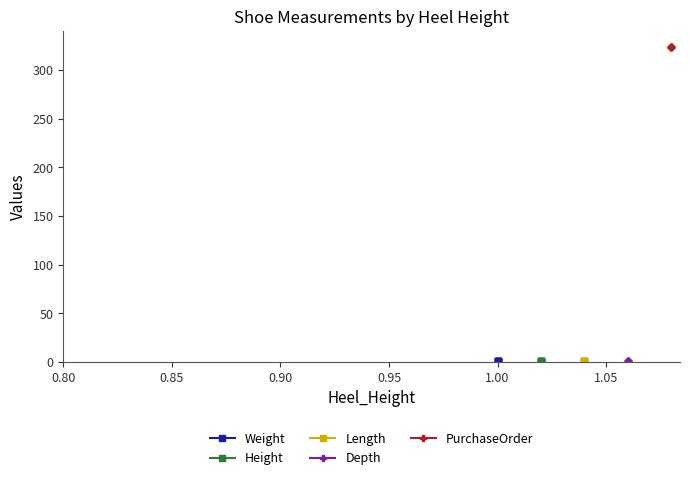

True or false: Length and Weight intersect in this chart.

False